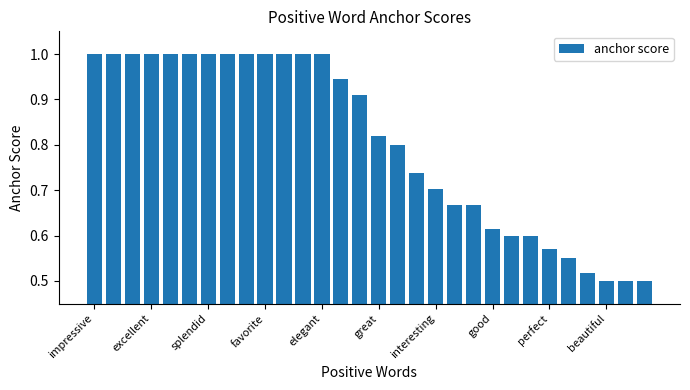

What is the maximum value shown in the chart?

1.0